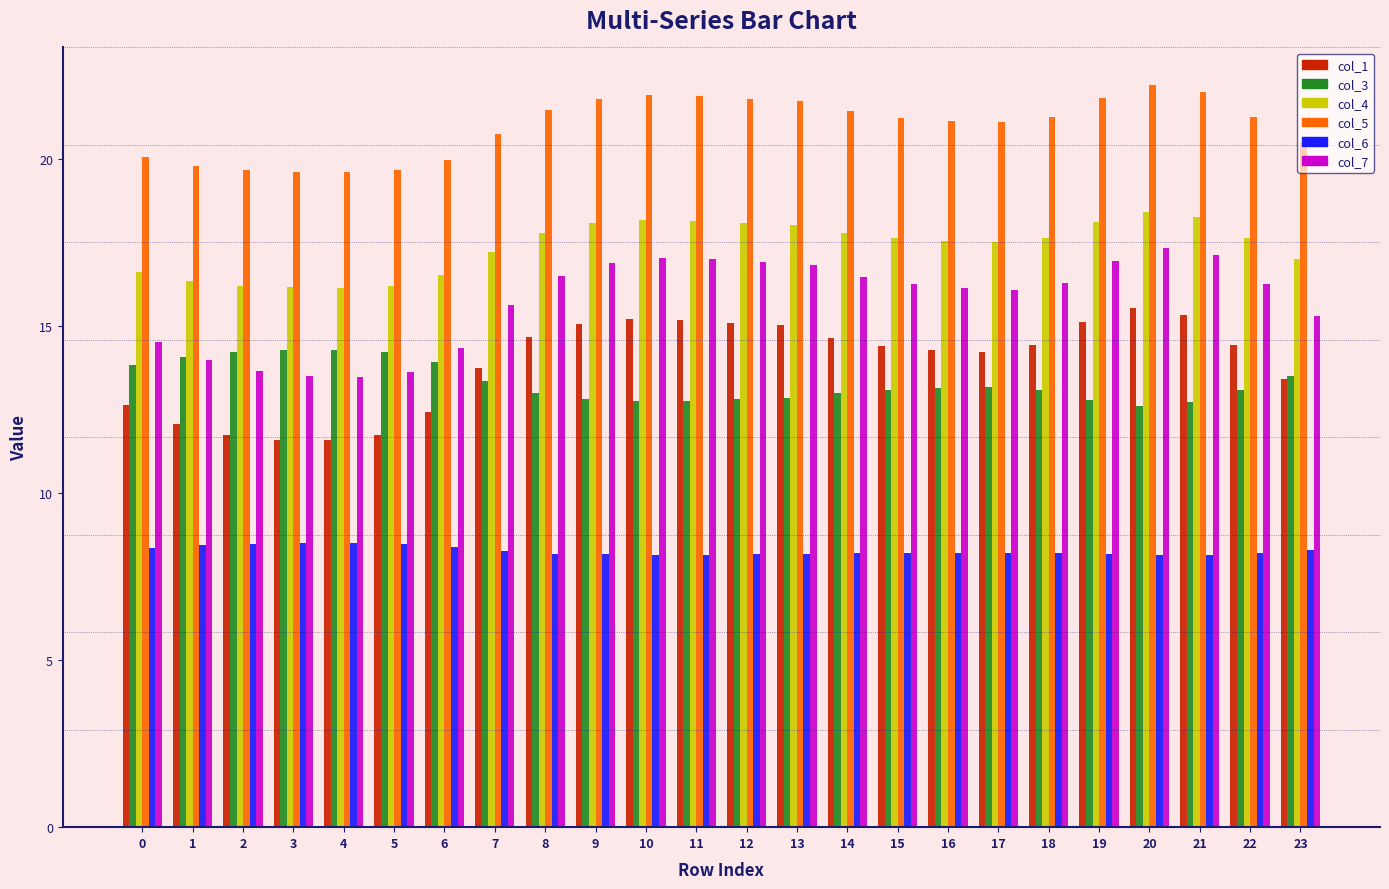

Read the col_7 value at 6.

14.3